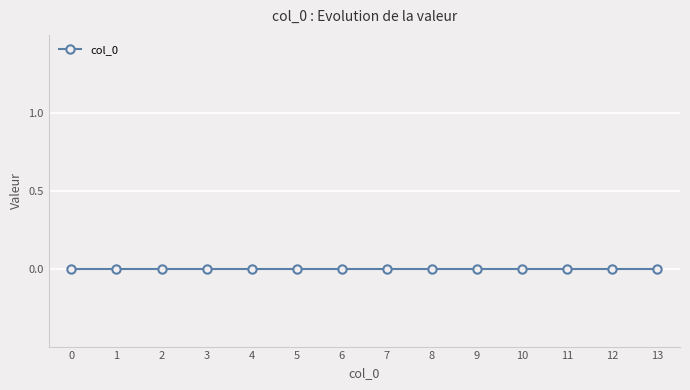

Rank the categories by value from highest to lowest.

13.0, 12.0, 11.0, 10.0, 9.0, 8.0, 7.0, 6.0, 5.0, 4.0, 3.0, 2.0, 1.0, 0.0